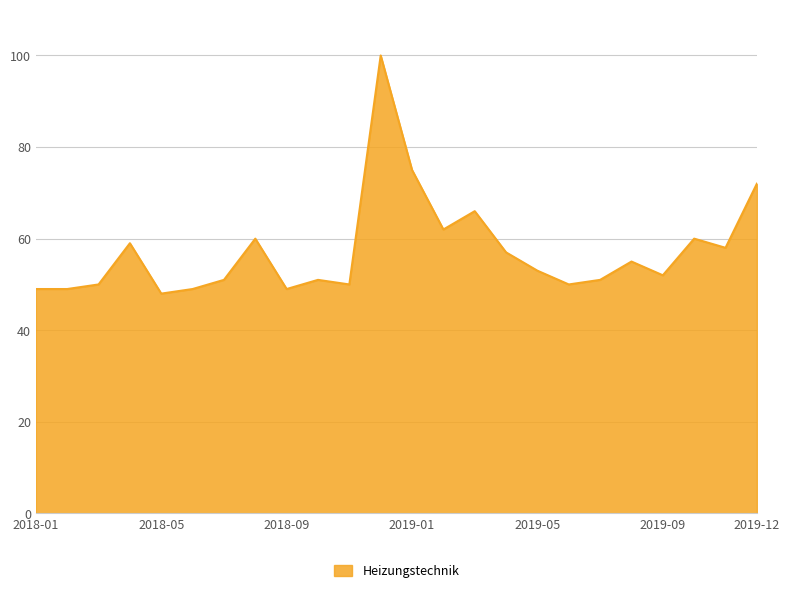

Count the number of data series in this chart.

1